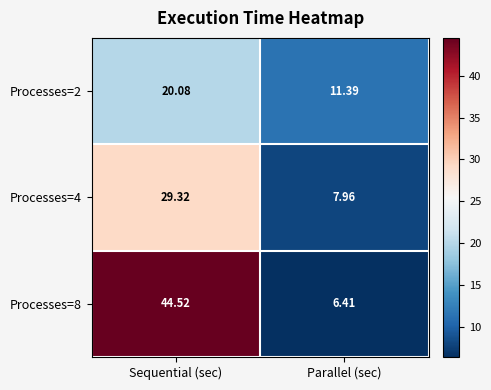

What is the total value across all series at Parallel (sec)?

25.8